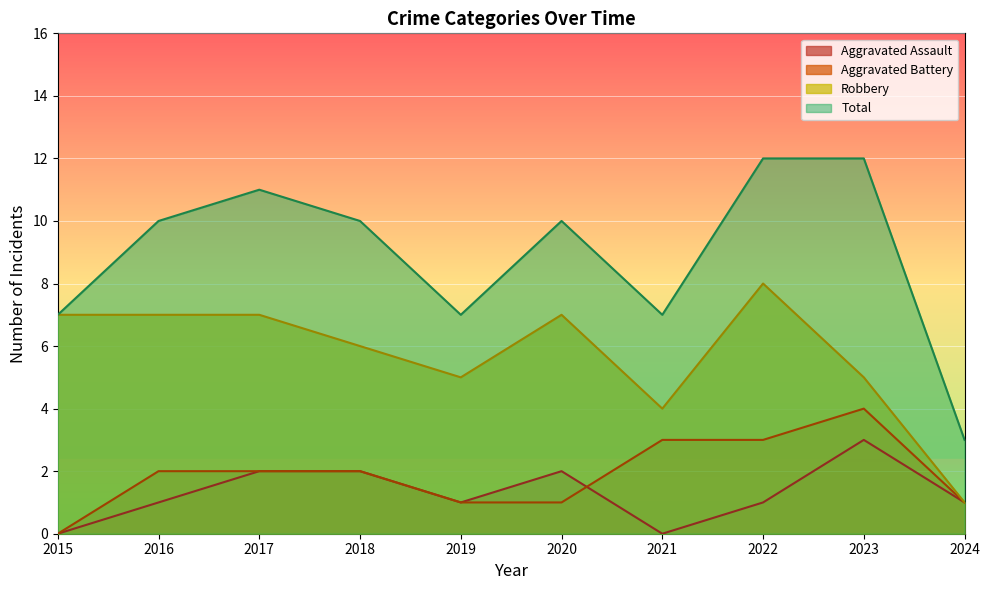

At which category does Aggravated Assault reach its first local valley?

2019